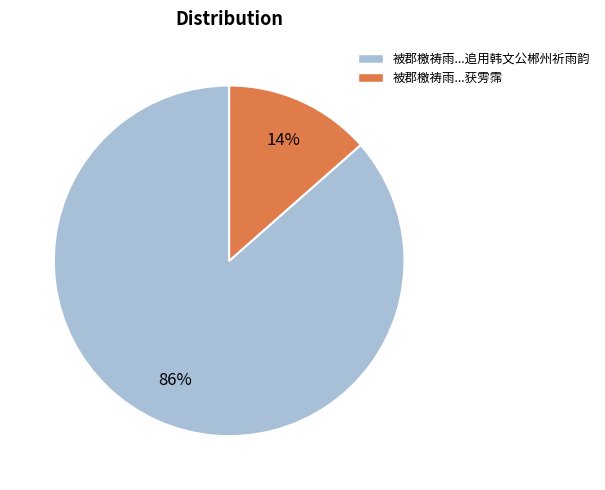

Is there any slice that represents more than half of the pie?

Yes